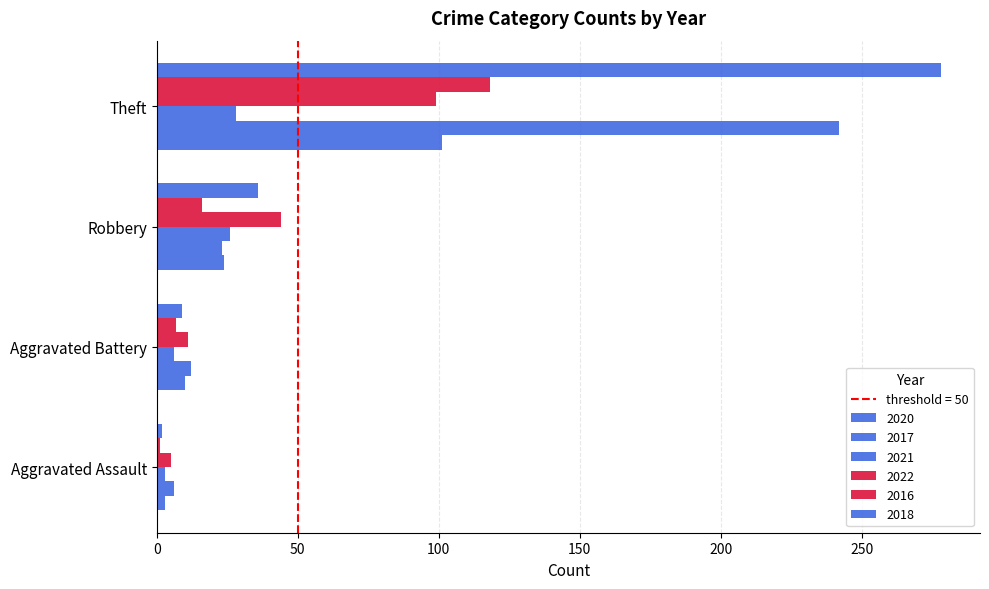

Which category has the highest value across all series?

Theft